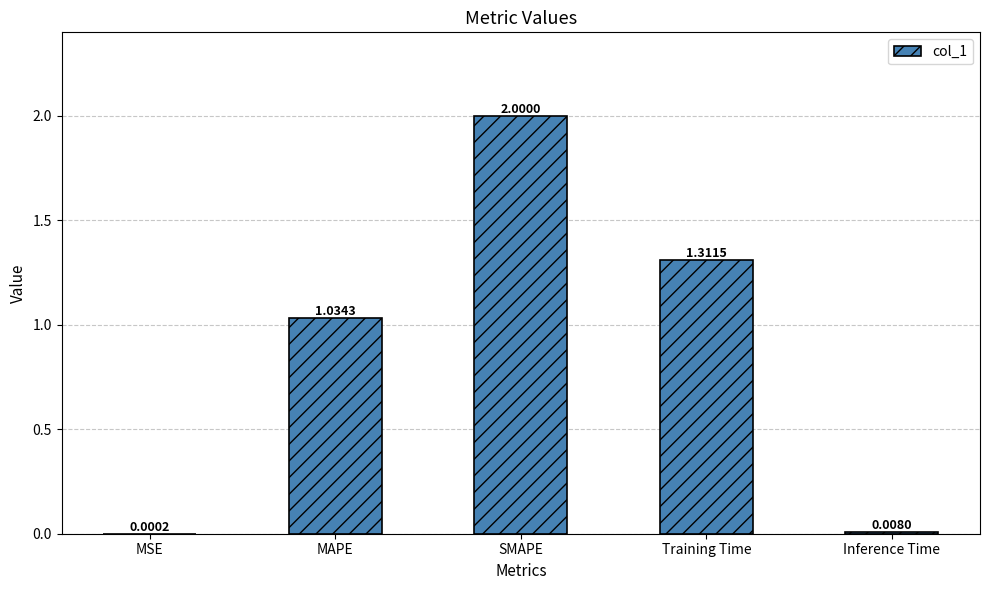

What is the sum of all values?

4.4